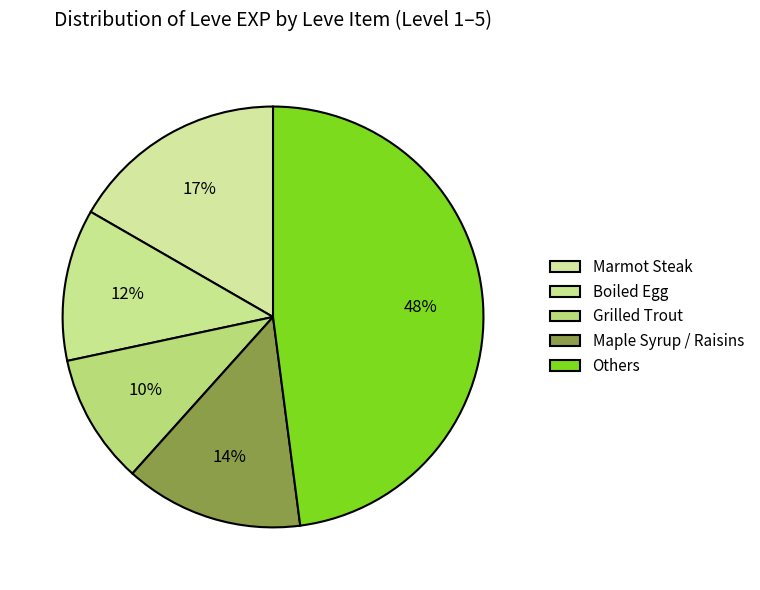

How many segments does this pie chart have?

5